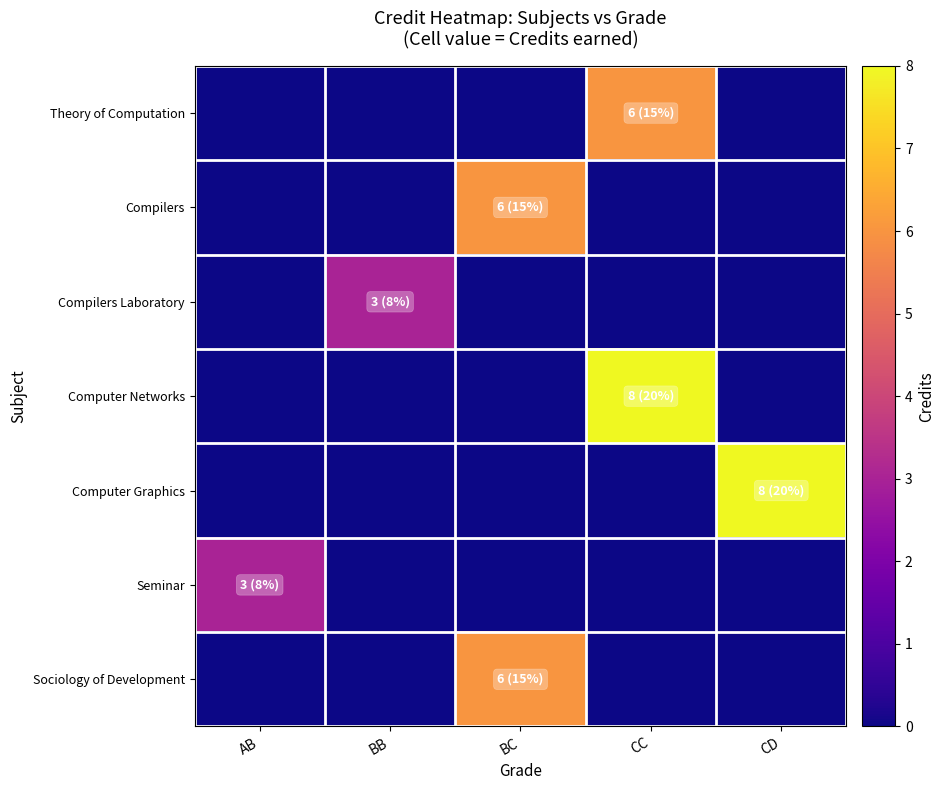

What is the spread (max minus min) of values at AB?

3